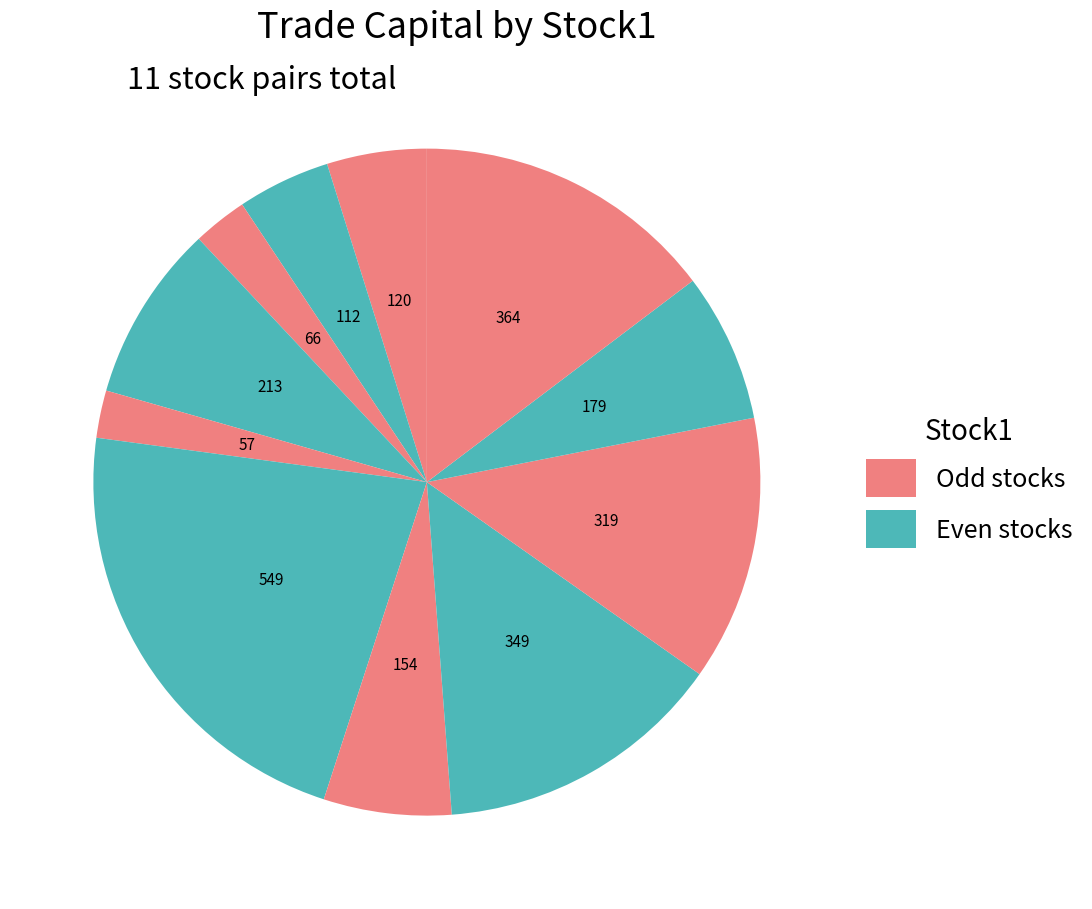

How many segments does this pie chart have?

11